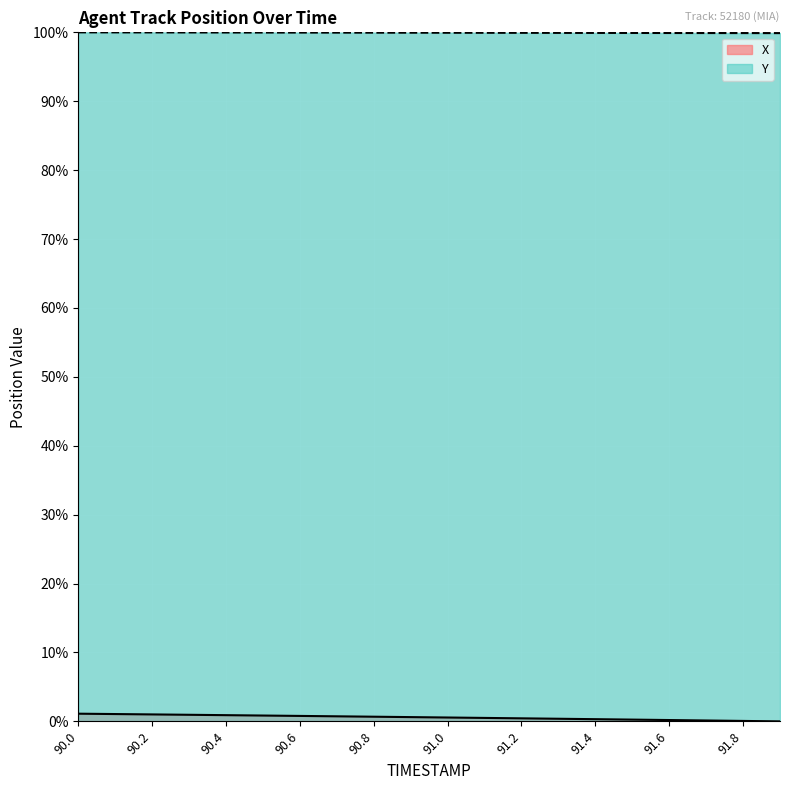

What position from the left is 91.1?

12